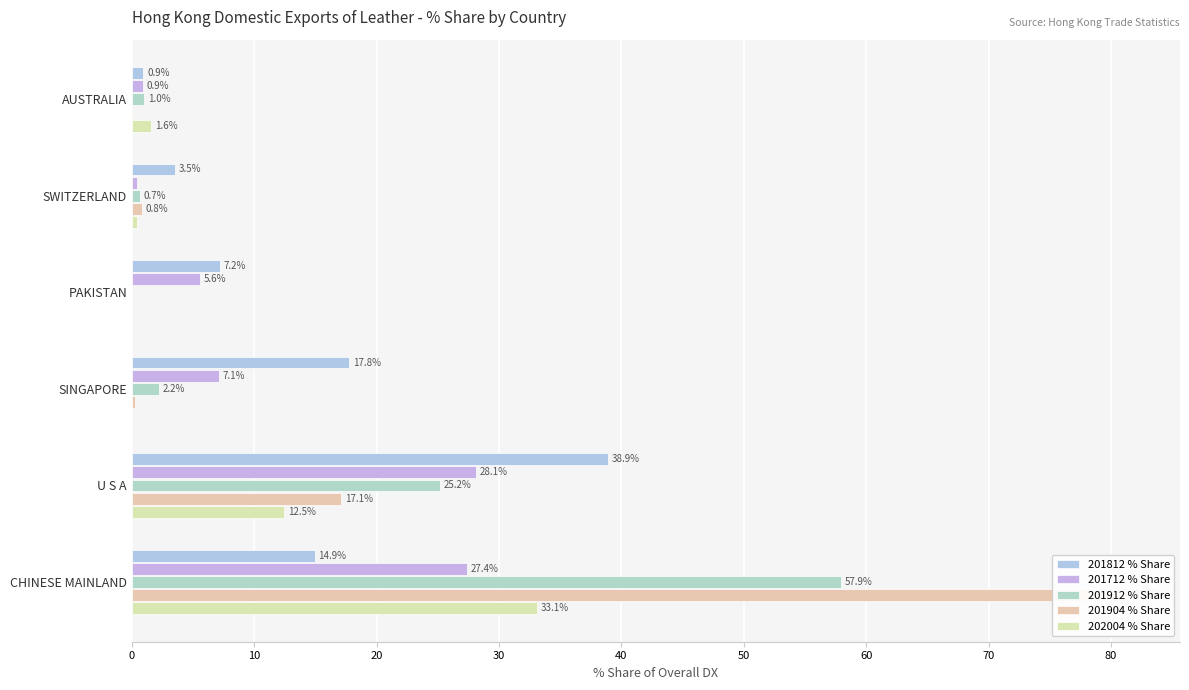

What is the maximum value shown in the chart?

81.6